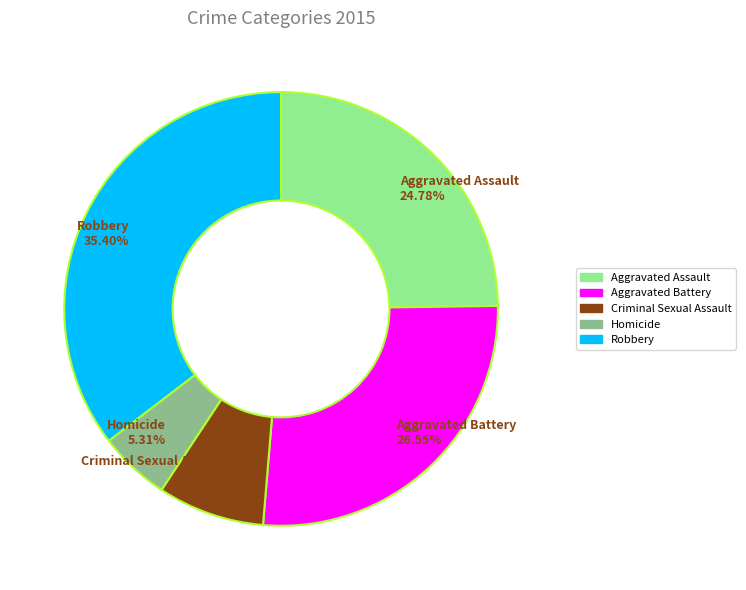

Which has a higher value, Aggravated Battery or Homicide?

Aggravated Battery